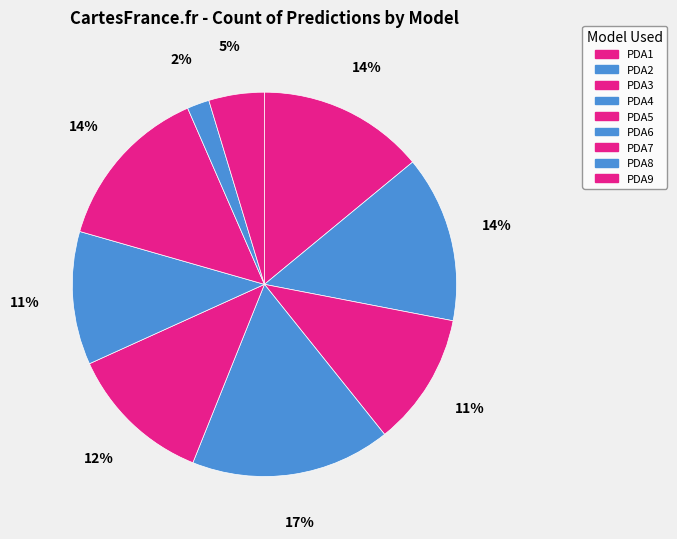

What is the total percentage of PDA2 and PDA9?

18.7%